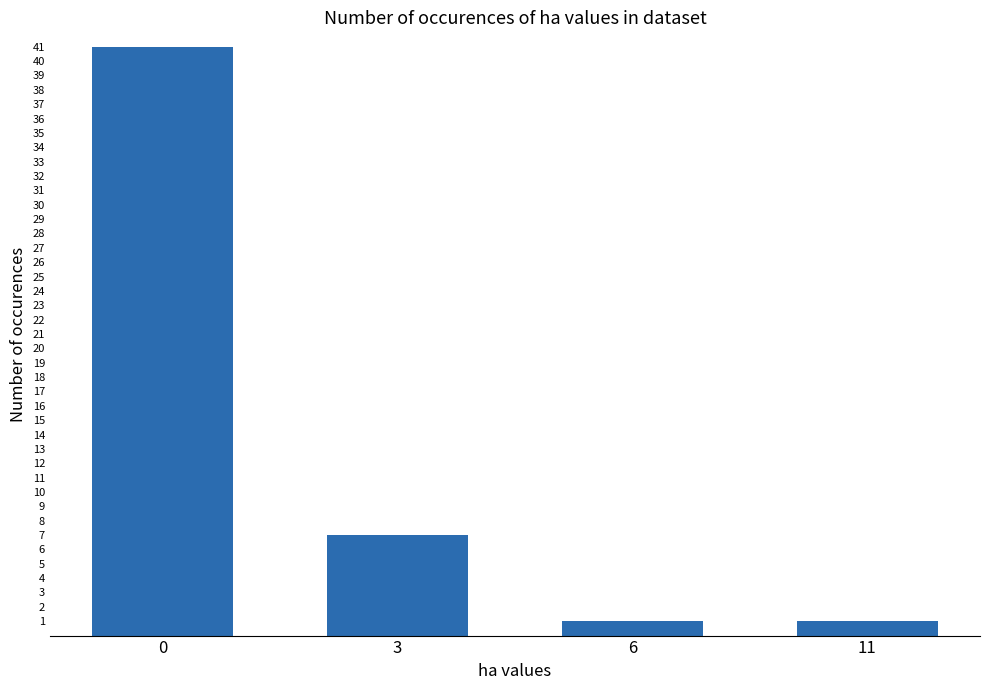

Which has a higher value, 3 or 6?

3